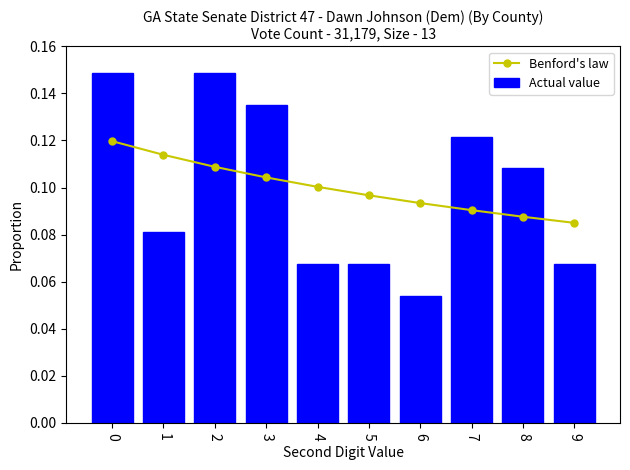

Is it true that Benford's law equals 0.0 at 3?

False